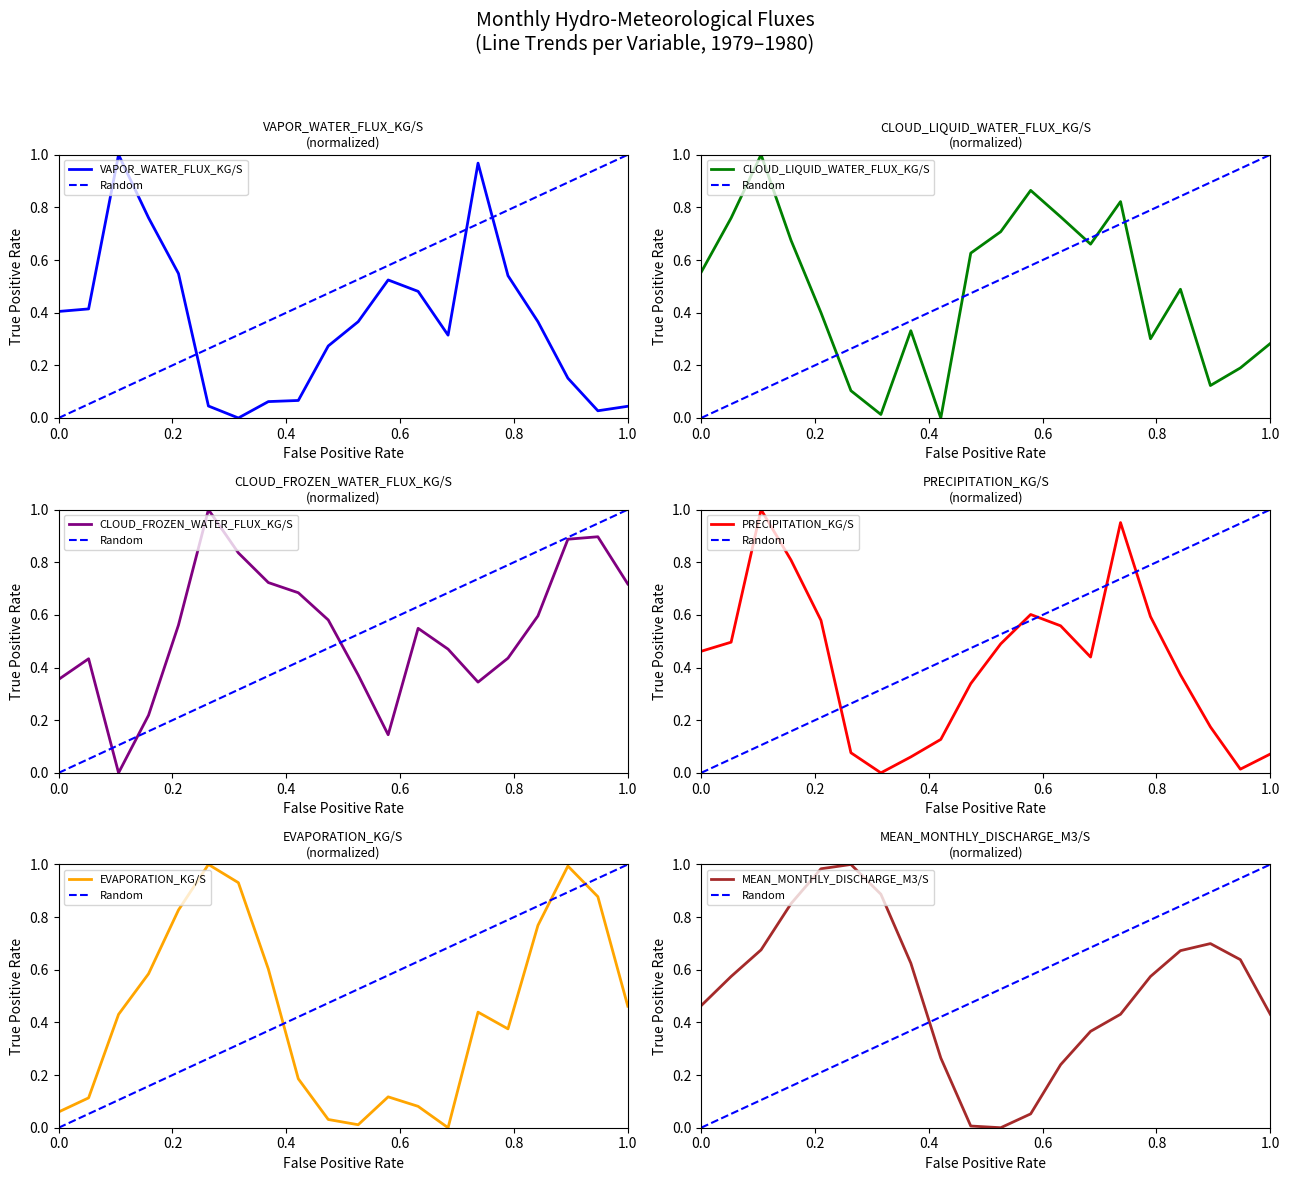

Between 9 and 18, which series saw the biggest shift?

EVAPORATION_KG/S